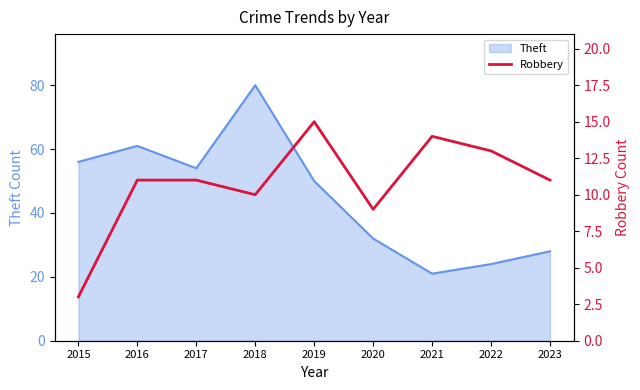

What is the approximate value at 2022, to the nearest 10?

10